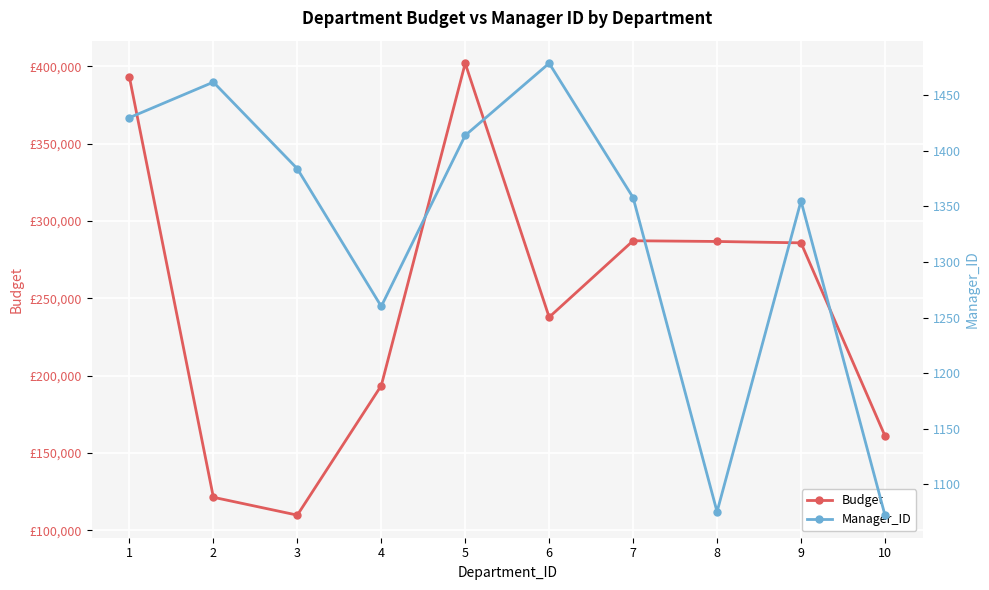

Where is Manager_ID nearest to the value 1275?

4